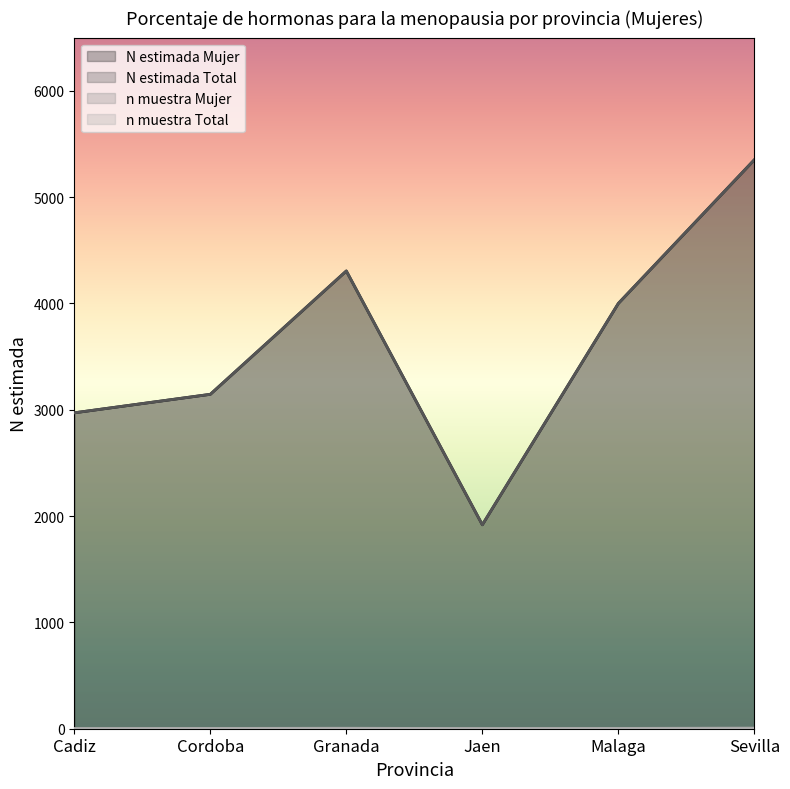

True or false: N estimada Mujer and n muestra Mujer cross at least once.

False